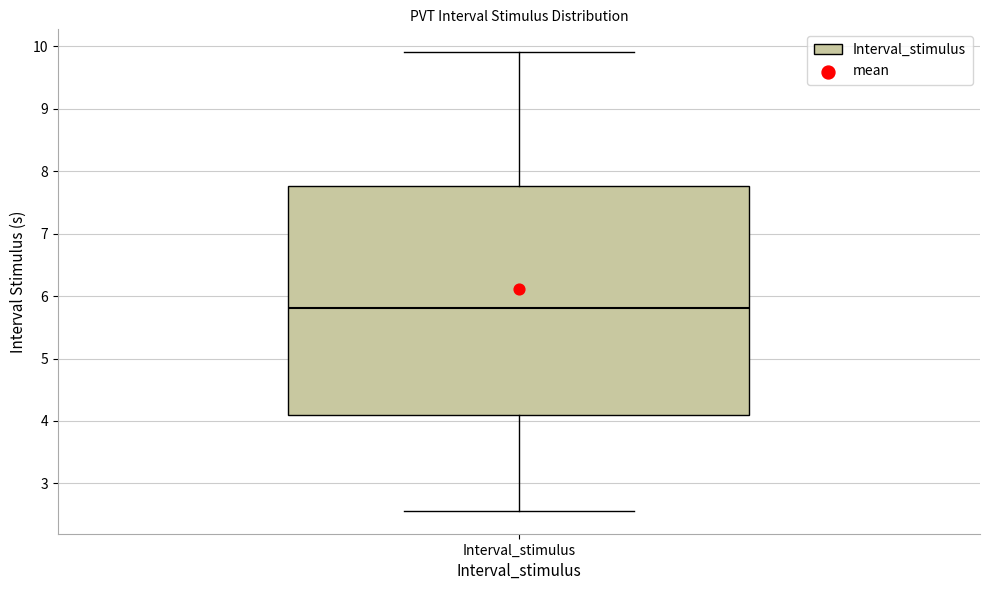

Read this box plot against the y-axis: the position of the median line, the range covered by the box, and the ends of both whiskers. The values are not printed on the chart, so give them approximately, as read against the axis.

median 5.8, box 4.1 to 7.8, whiskers 2.6 to 9.9